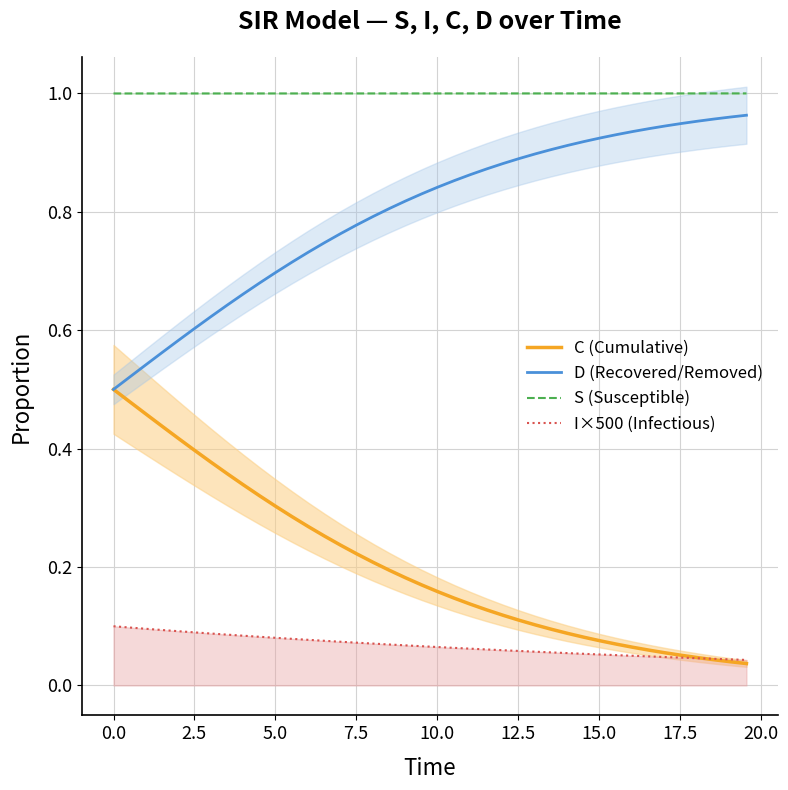

True or false: I×500 (Infectious) and D (Recovered/Removed) cross at least once.

False